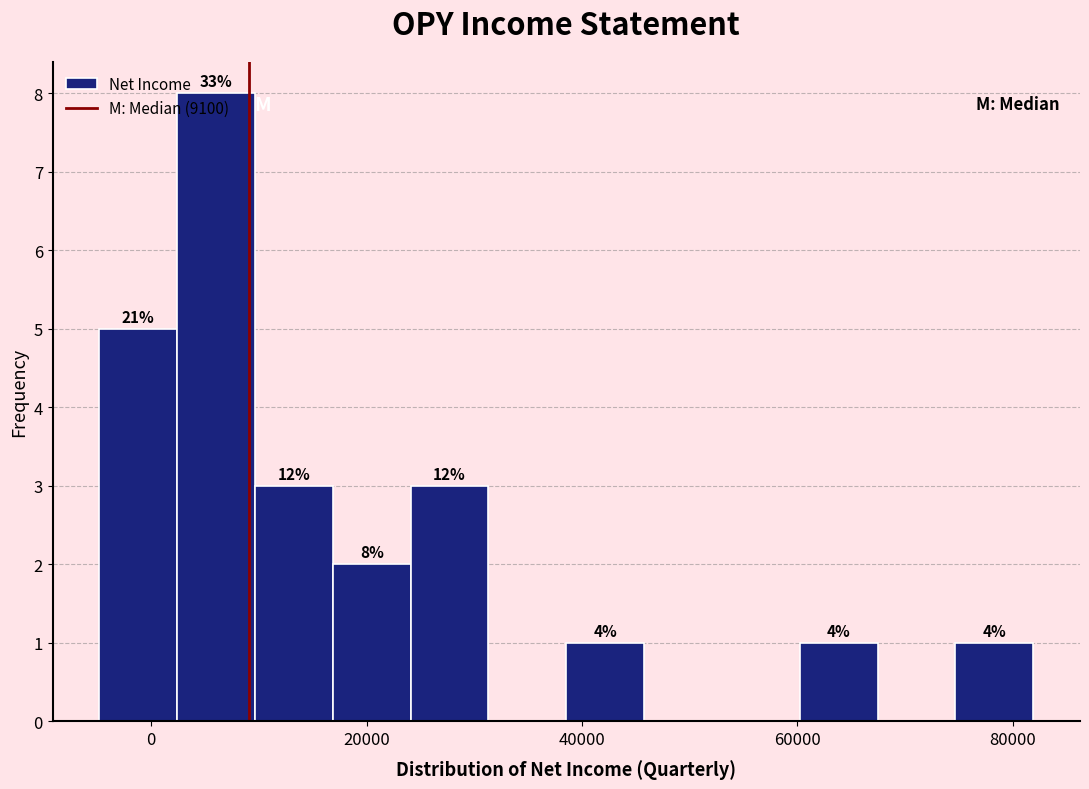

Read against the x-axis, roughly where is the centre of the tallest bar?

6000